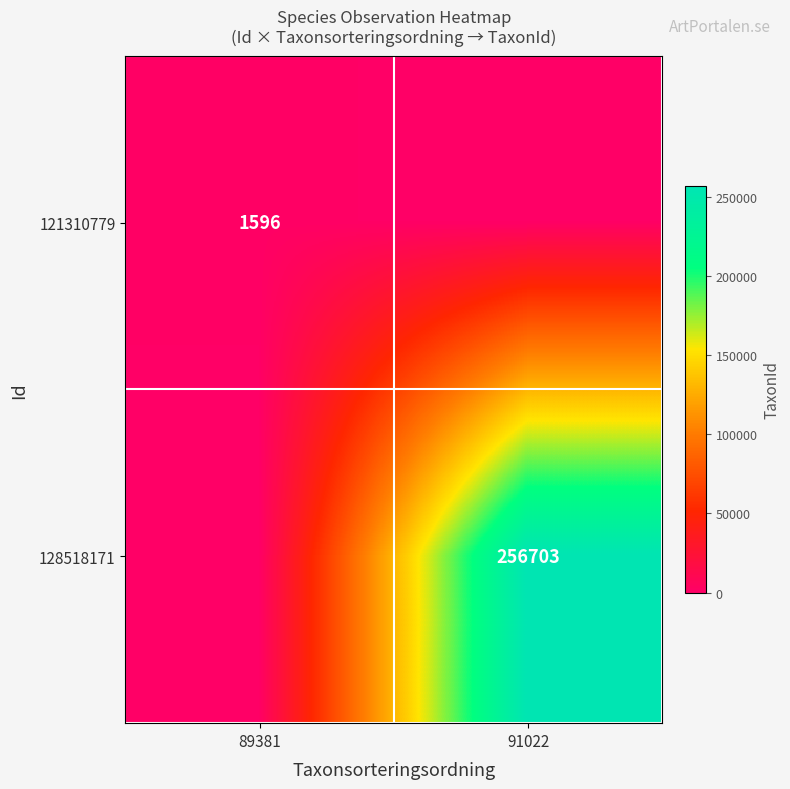

The 121310779 series shows 1596 at 89381. True or false?

True